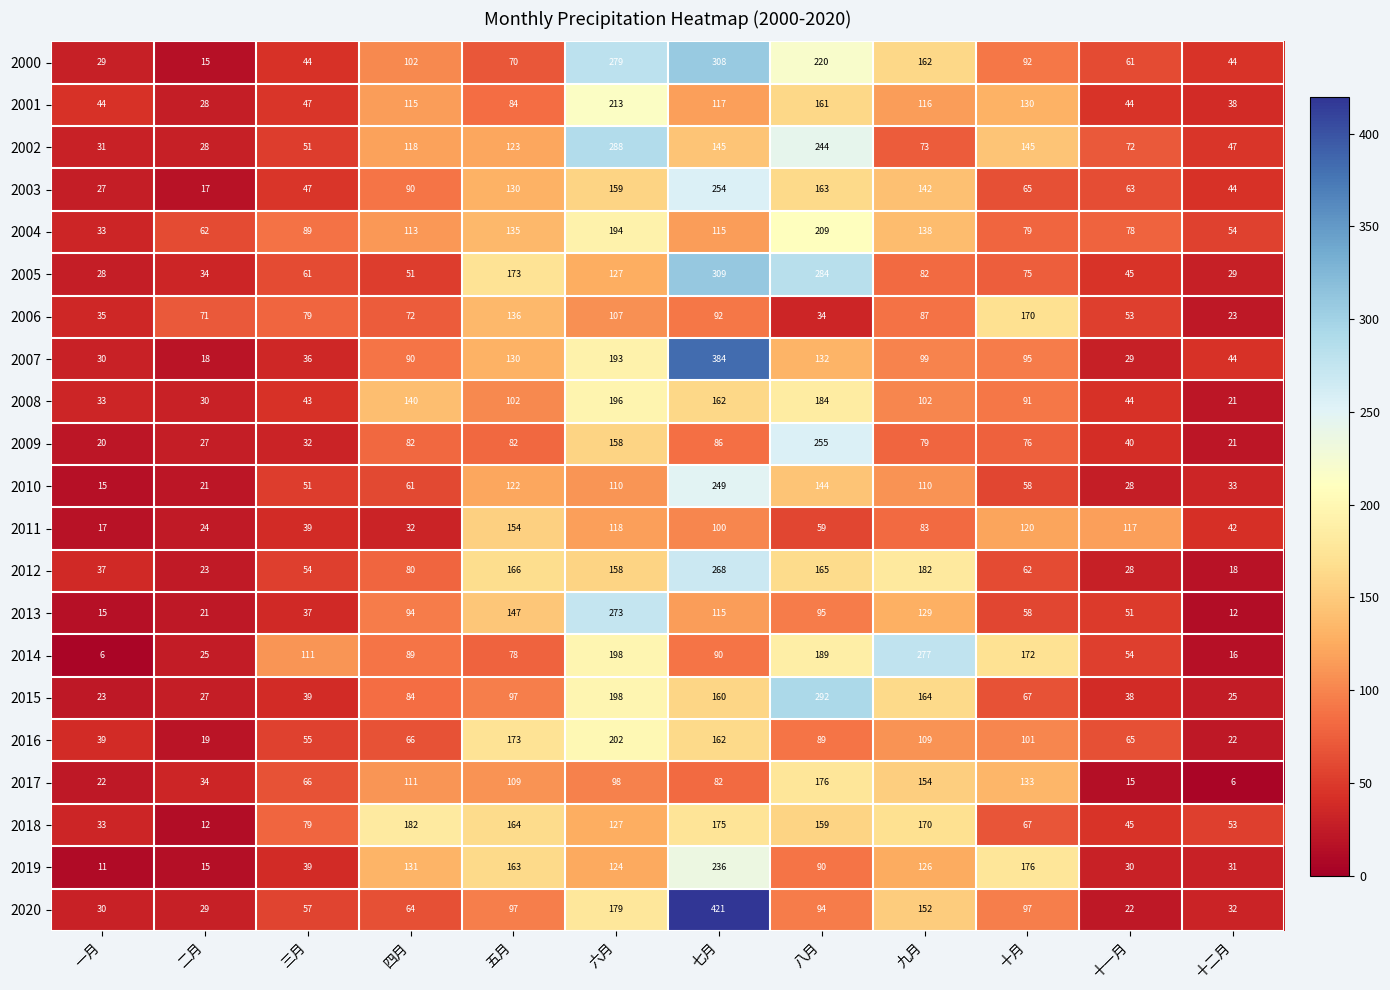

Which series has the largest range (max minus min)?

2020